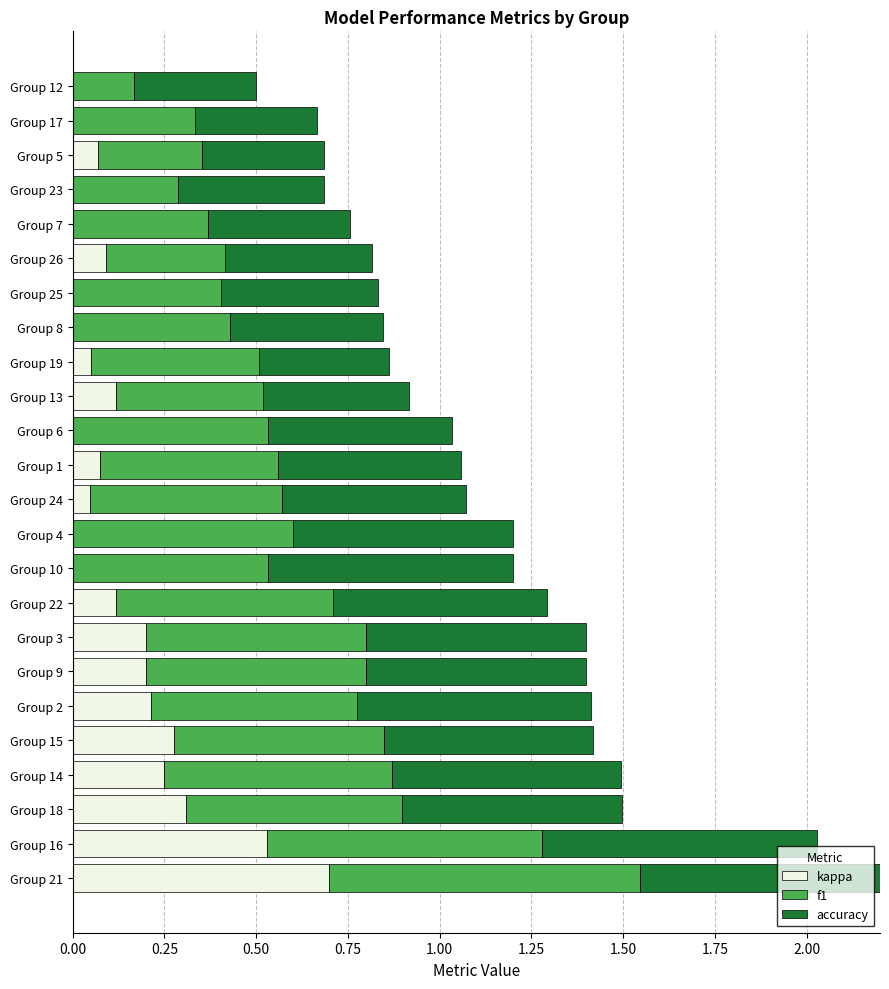

Which series has the largest range (max minus min)?

kappa